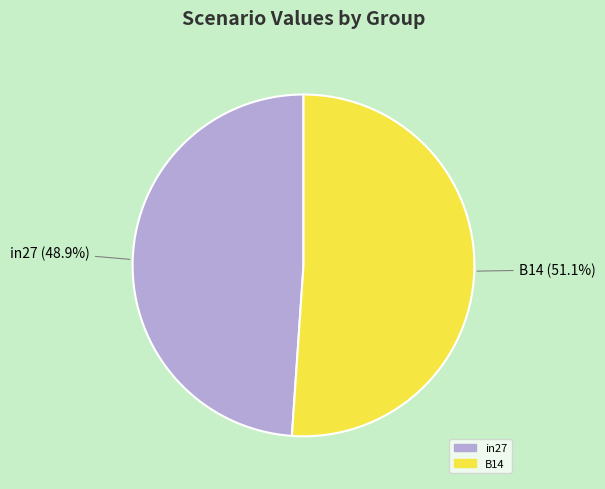

Is there any slice that represents more than half of the pie?

Yes